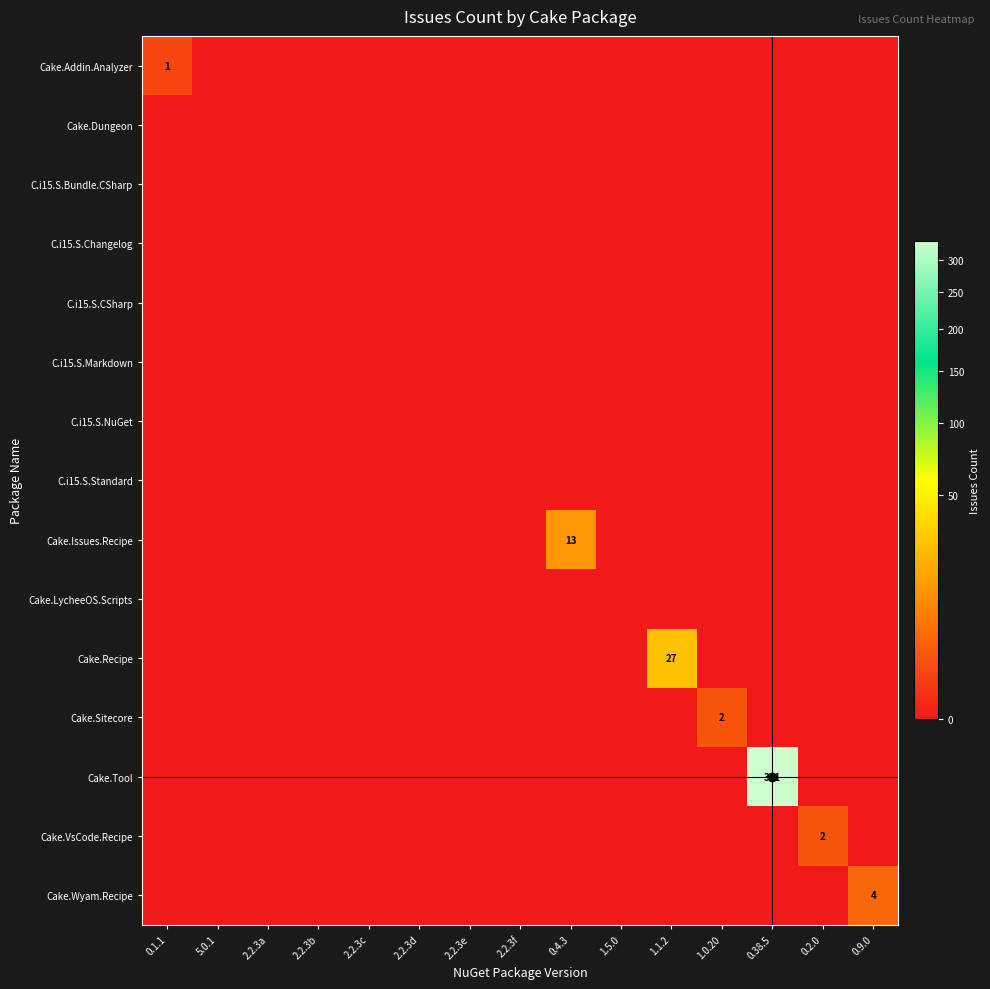

At which category is the sum across all series the highest?

0.38.5